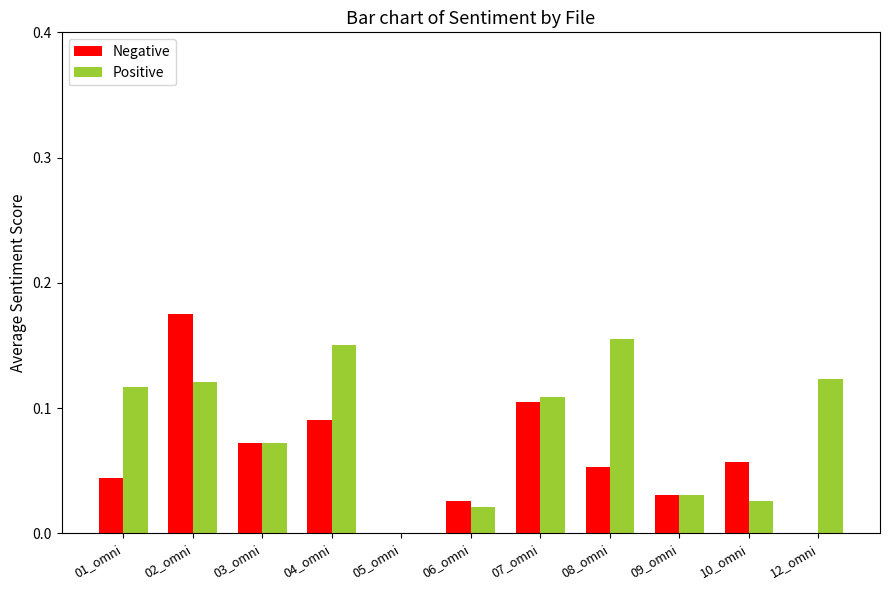

How many values in Positive are above zero?

10